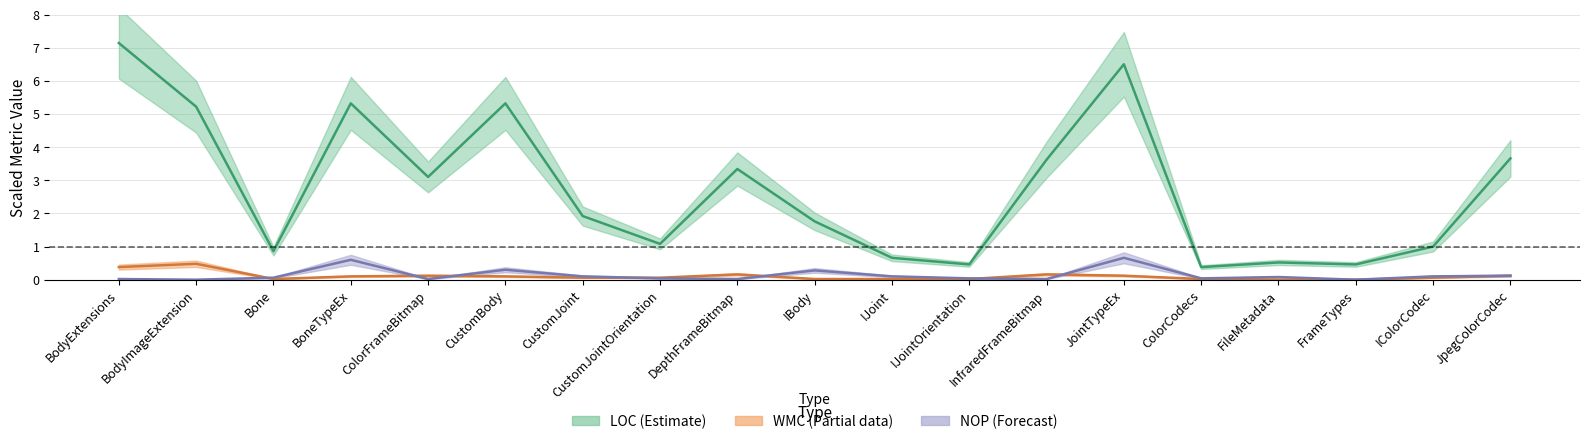

What is the difference between the NOP values at CustomBody and BodyExtensions?

0.3